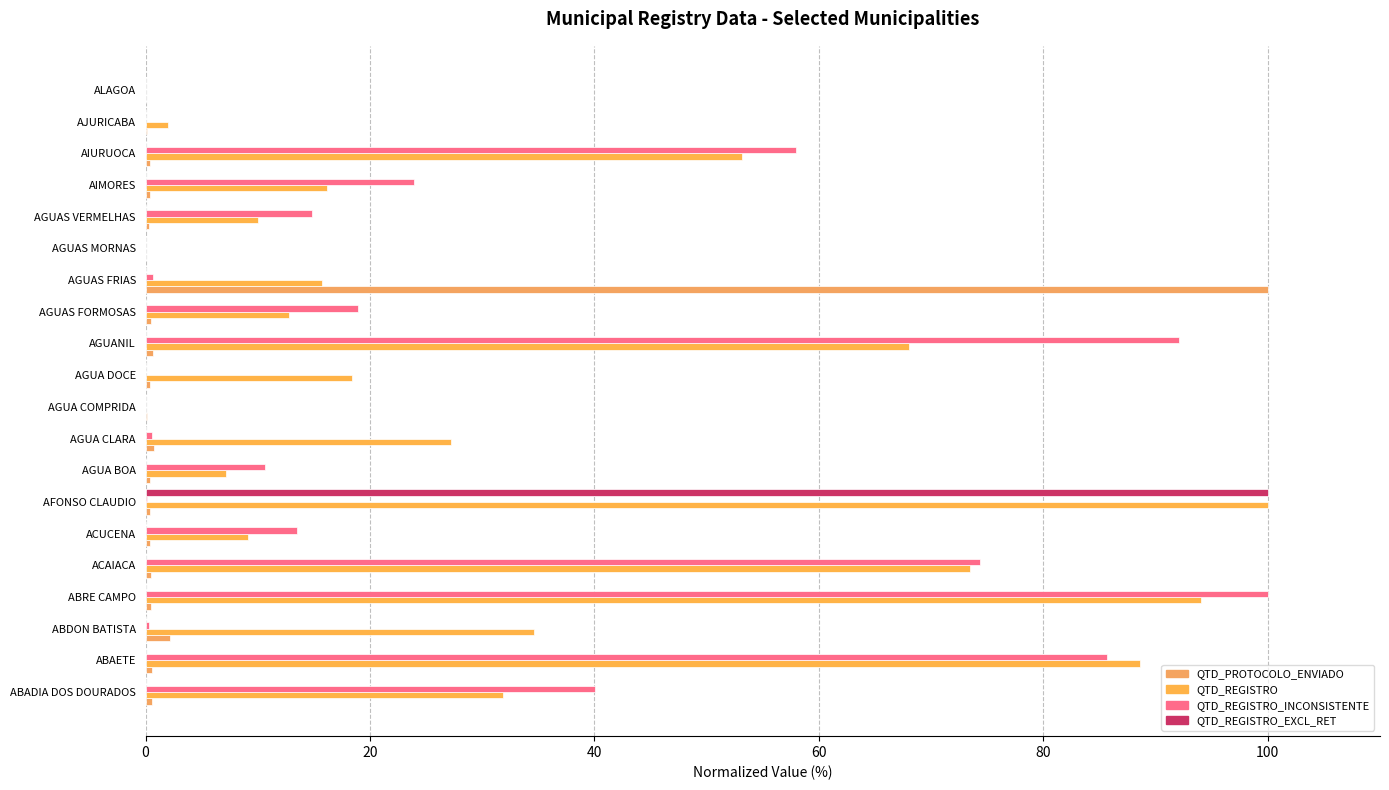

How many positive values does the QTD_REGISTRO_EXCL_RET series have?

1